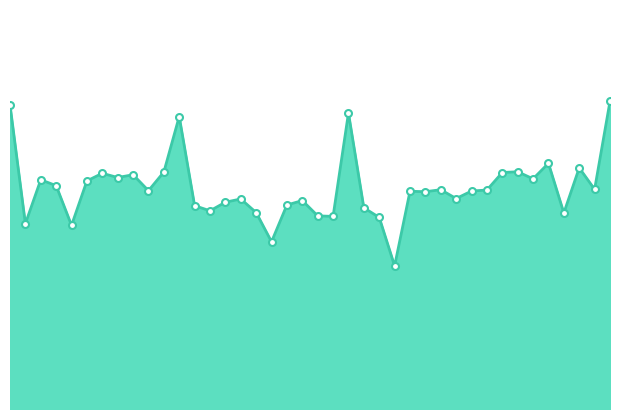

Which label corresponds to the largest value in the chart?

13